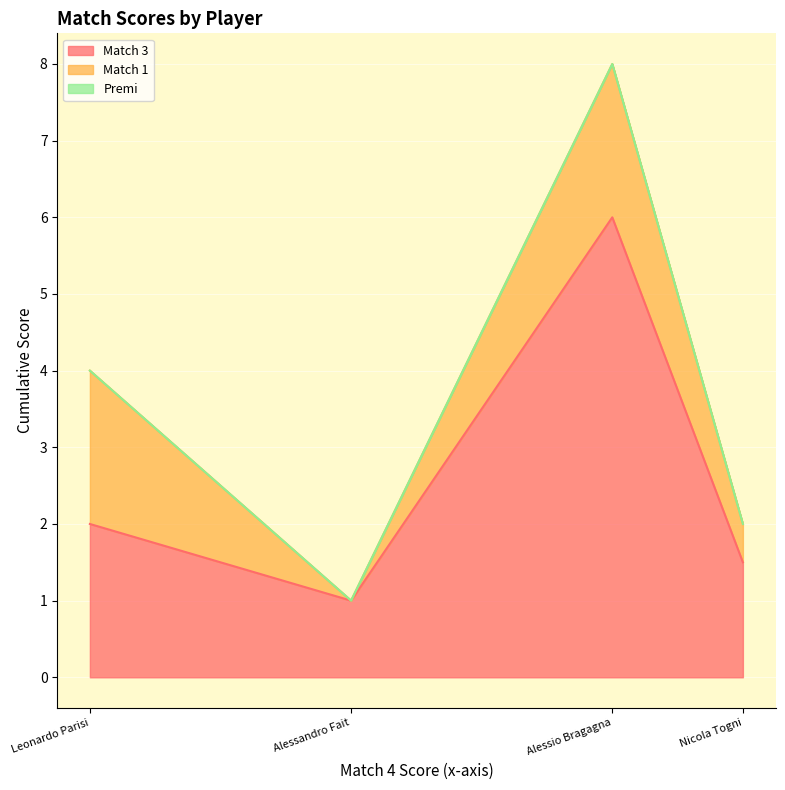

True or false: Match 1 has more than 1 points higher than both neighbors.

False